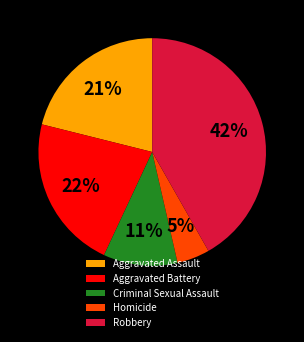

Rank the categories by value from highest to lowest.

Robbery, Aggravated Battery, Aggravated Assault, Criminal Sexual Assault, Homicide